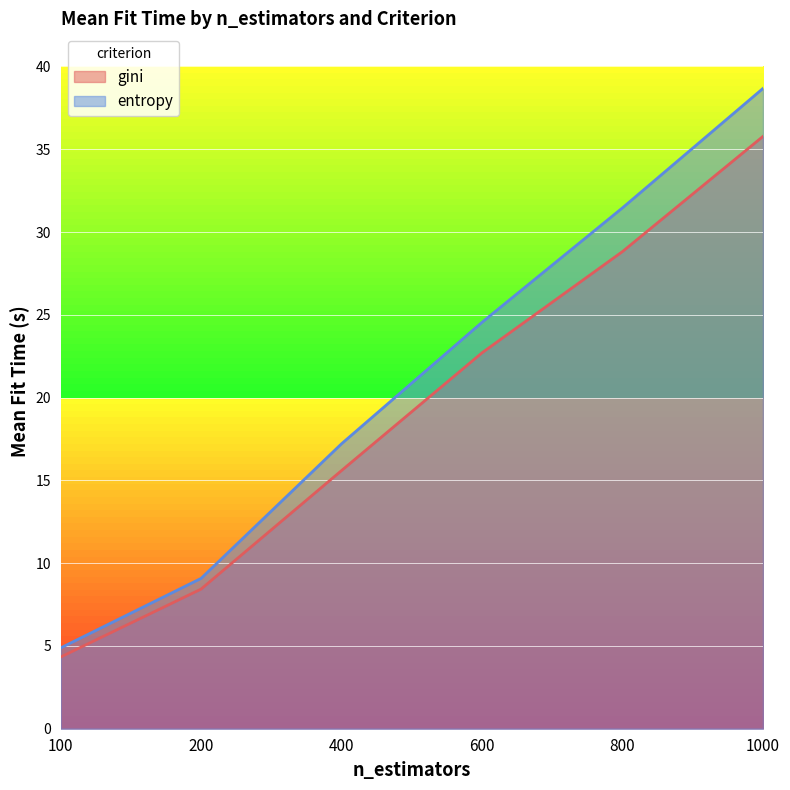

How many lines are shown in the chart?

2